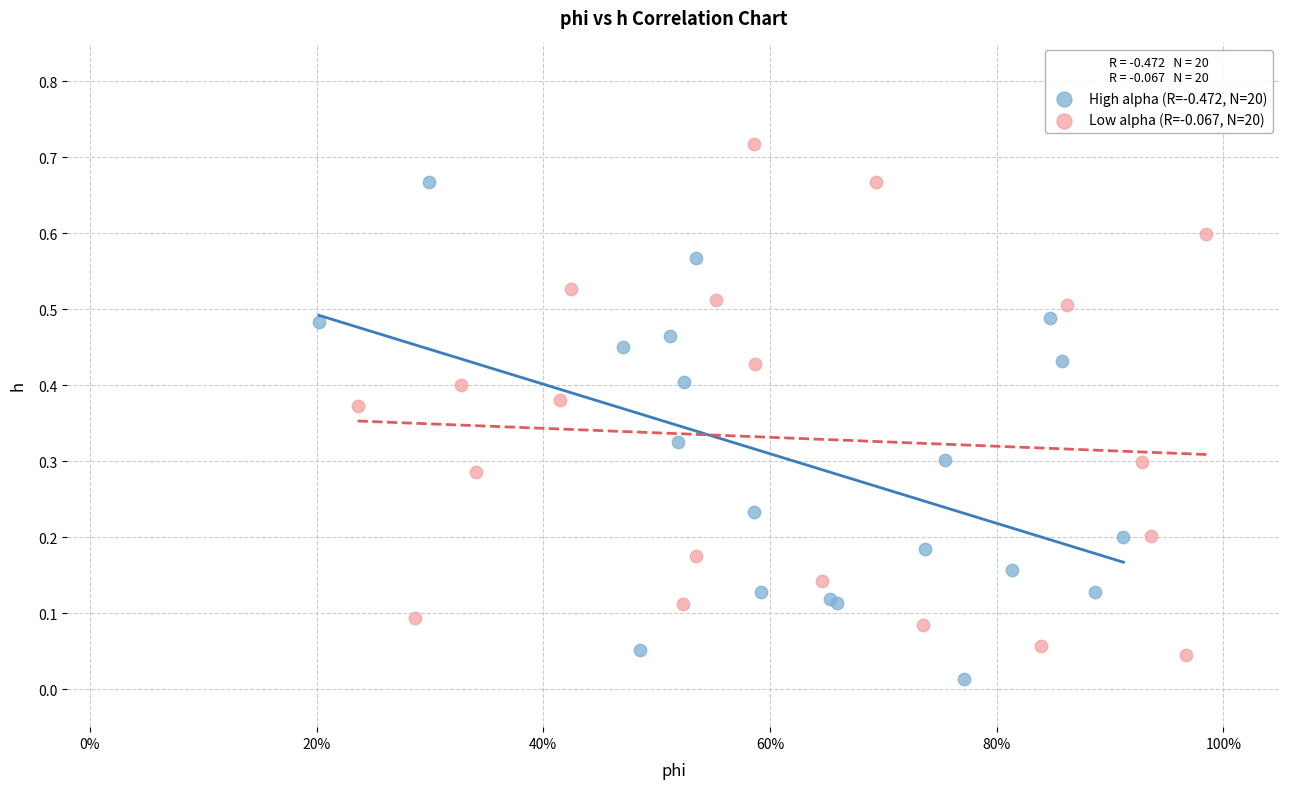

Which series reaches the maximum Y coordinate?

Low alpha (R=-0.067, N=20)